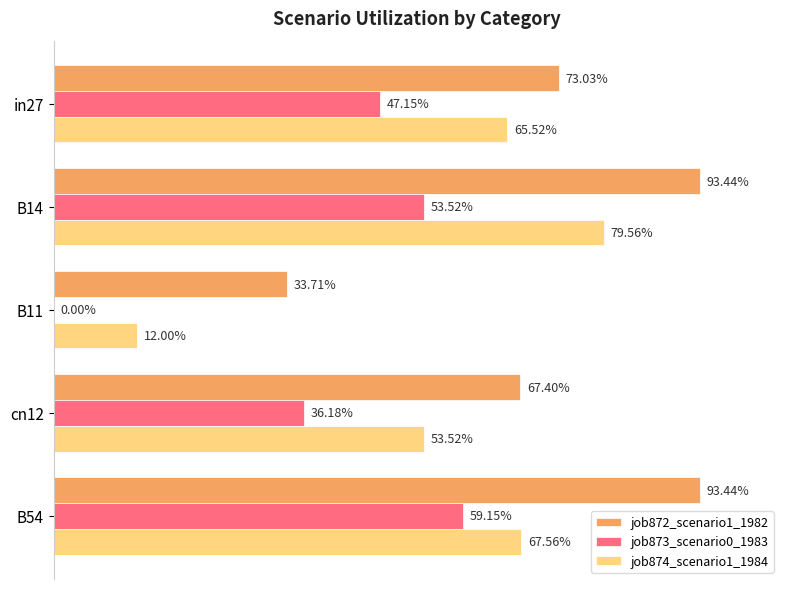

What is the value of the job874_scenario1_1984 bar at the 1st from the left?

0.7